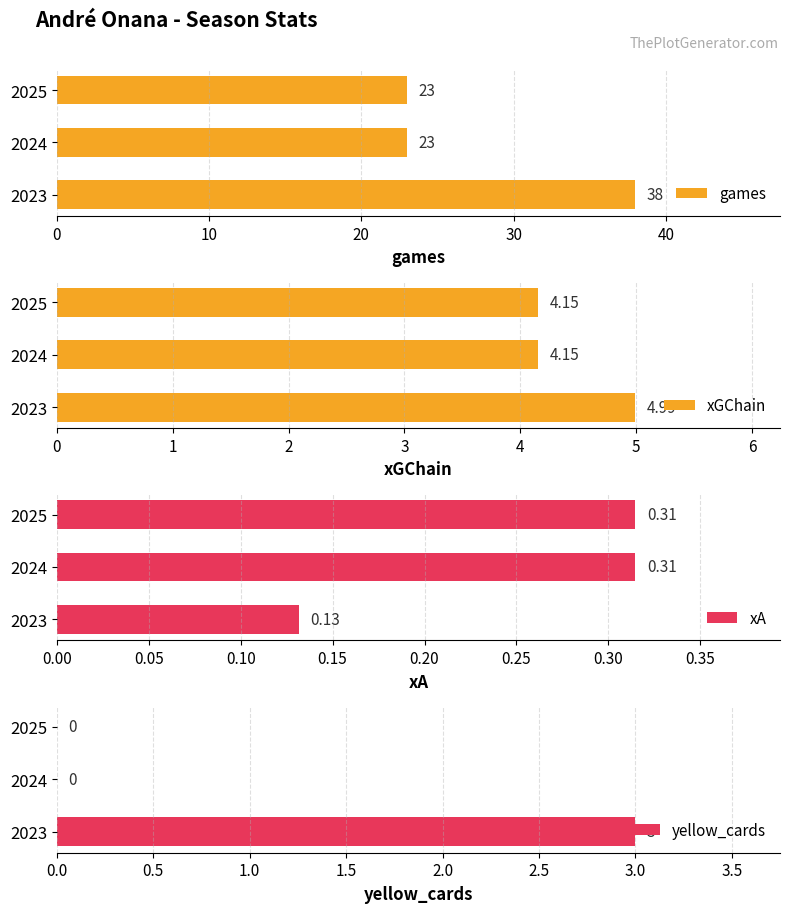

What is the approximate value of games at 2025?

23